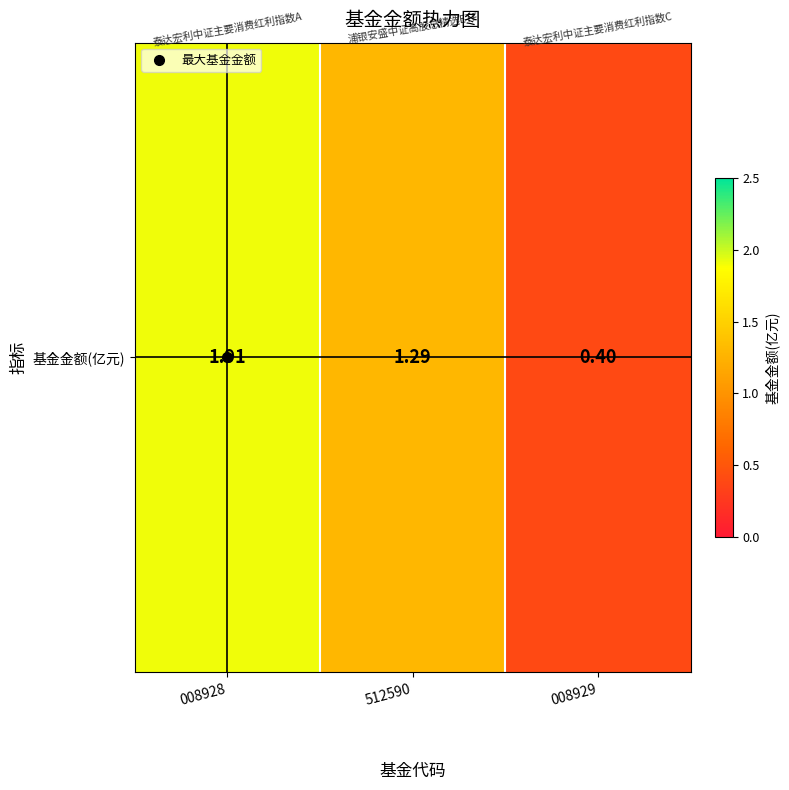

The value at 008929 is 0.6. True or false?

False